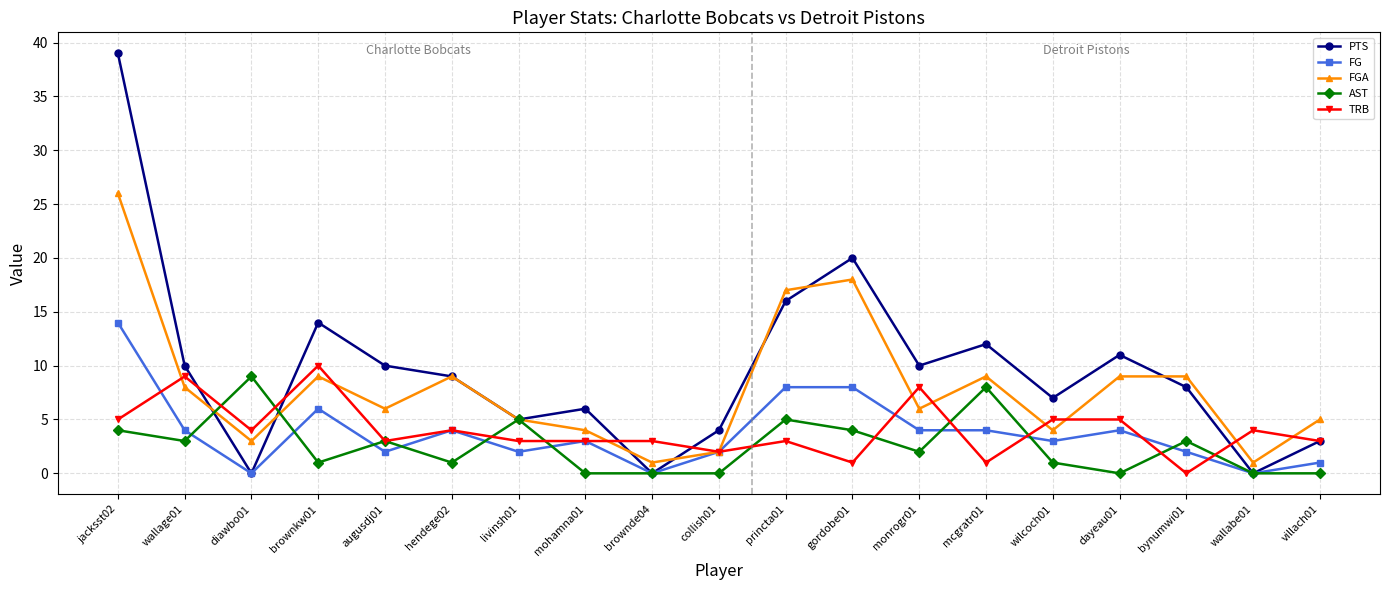

Count the number of categories in the chart.

19